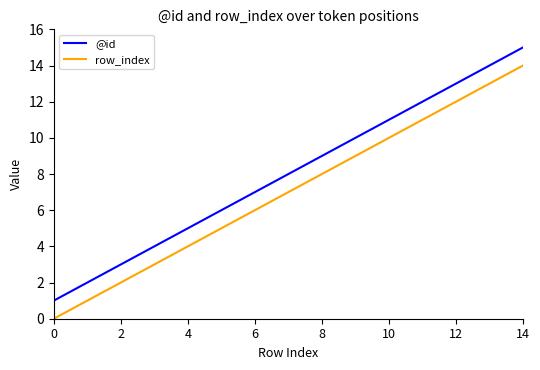

How many values in row_index are above zero?

14